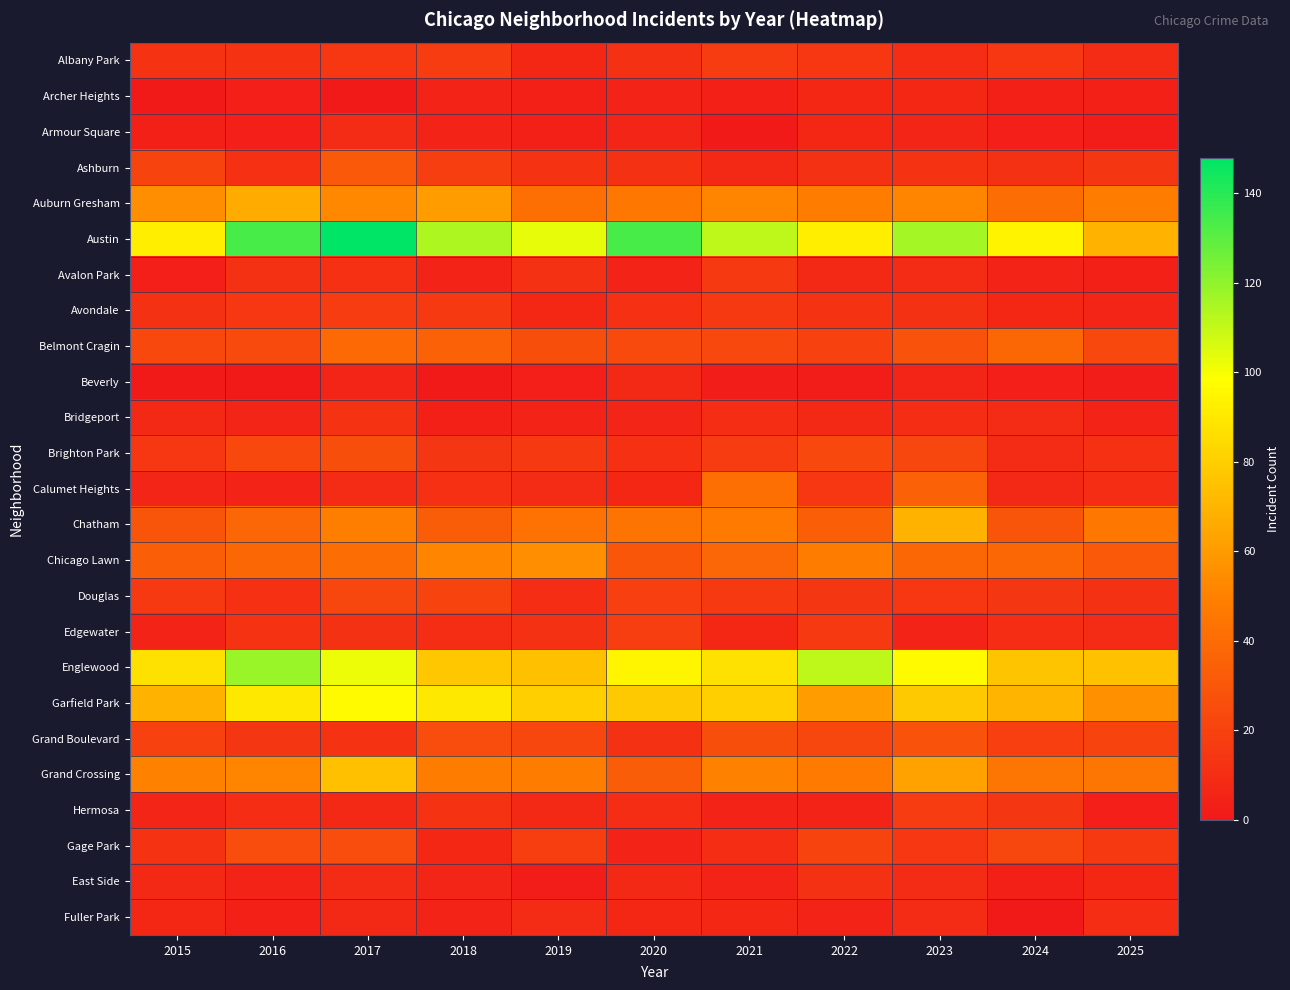

Which series has the largest total across all categories?

Austin